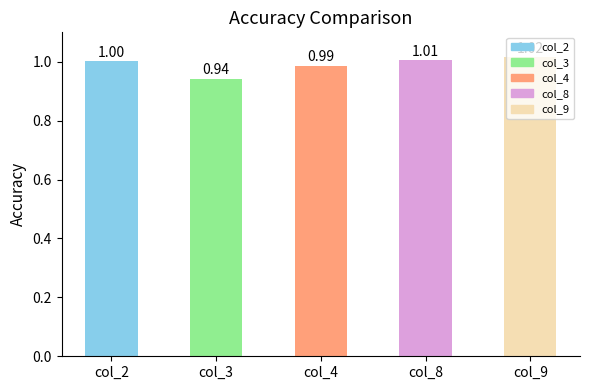

Rank the categories by value from lowest to highest.

col_3, col_4, col_2, col_8, col_9